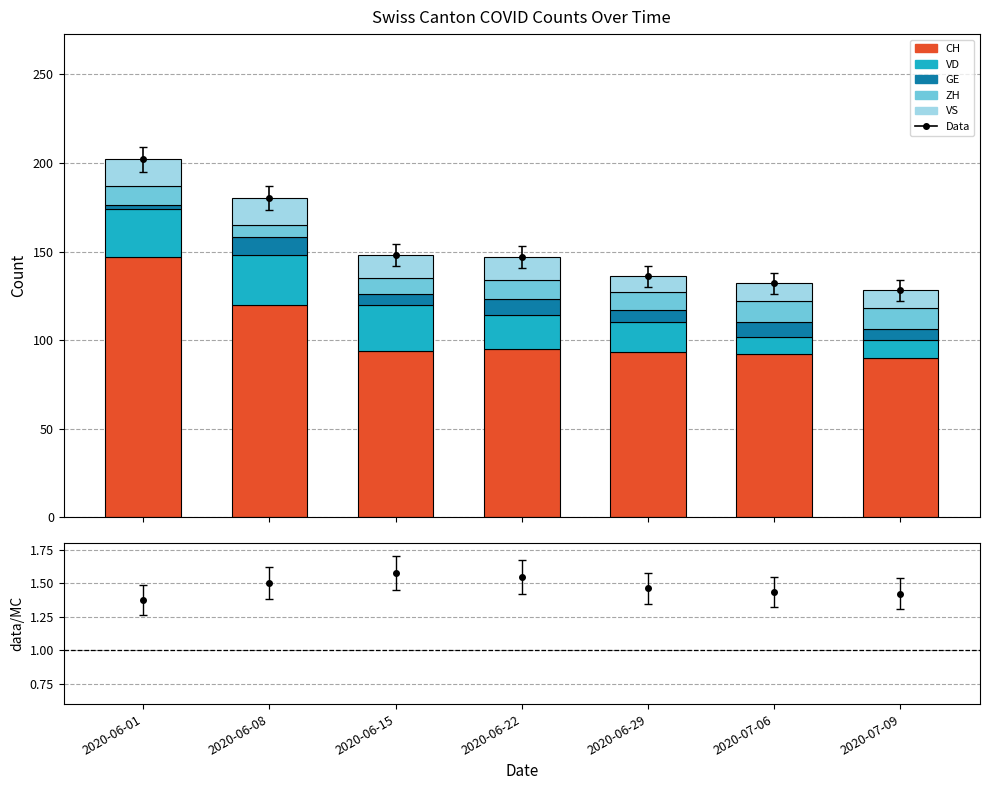

What is the value of the GE bar at the 1st from the left?

2